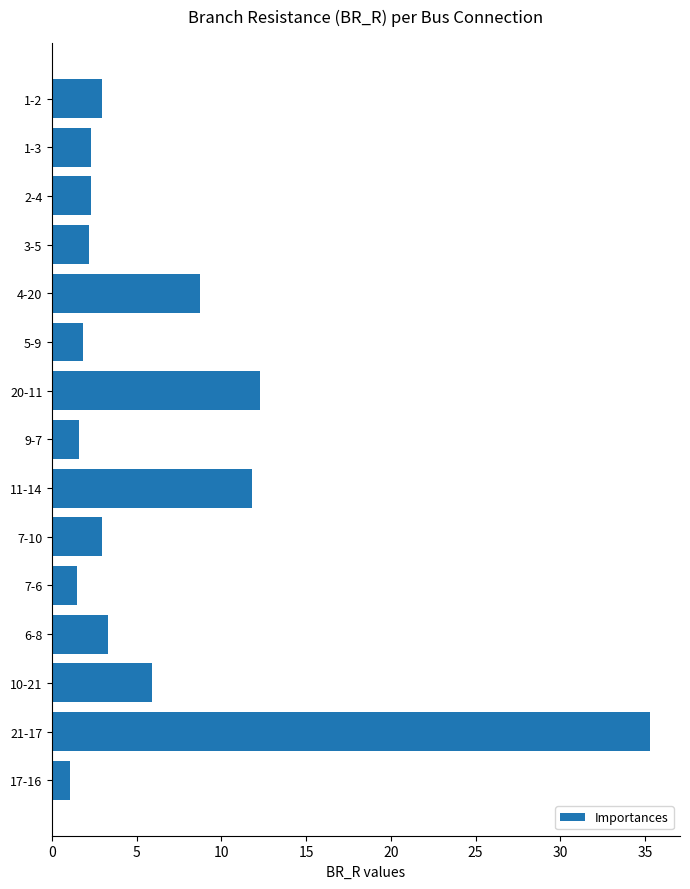

Is it true that the value at 21-17 is 35.3?

True